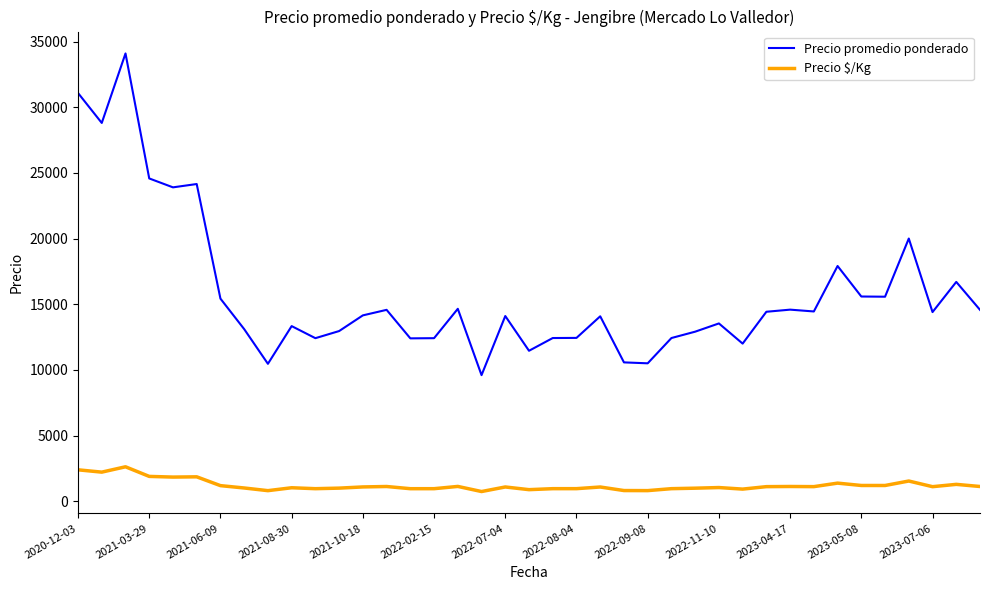

Which series has the widest spread of values?

Precio promedio ponderado